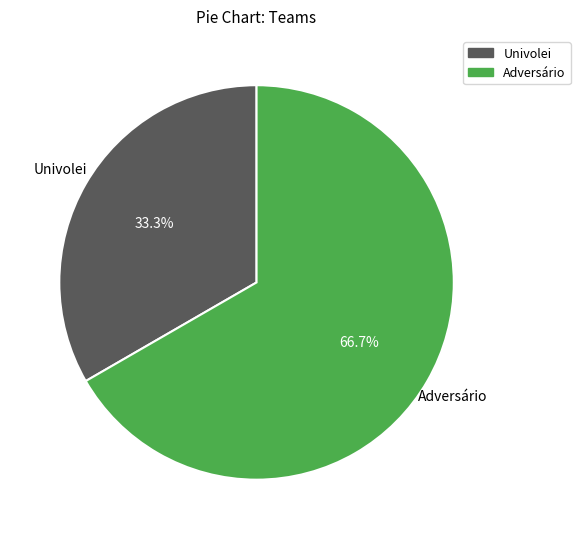

Does Univolei represent more than half of the total?

No